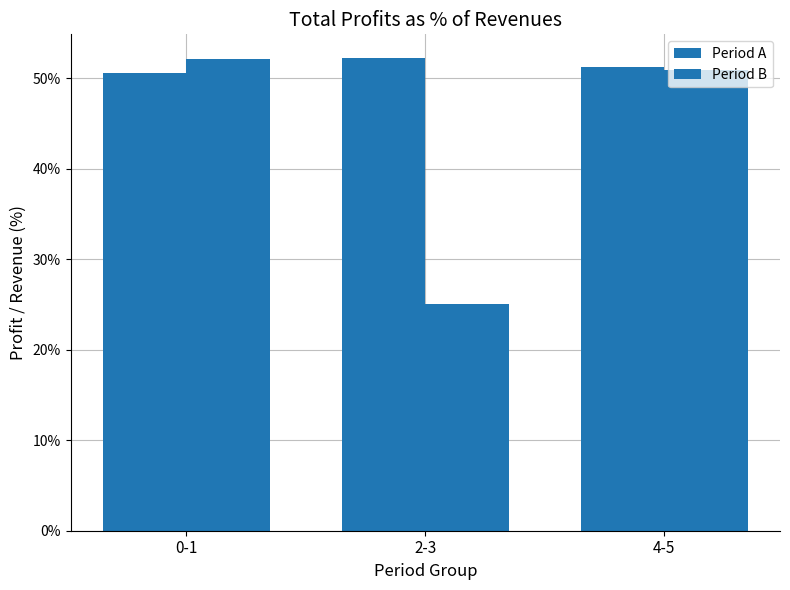

Which series changed the most between 0-1 and 2-3?

Period B